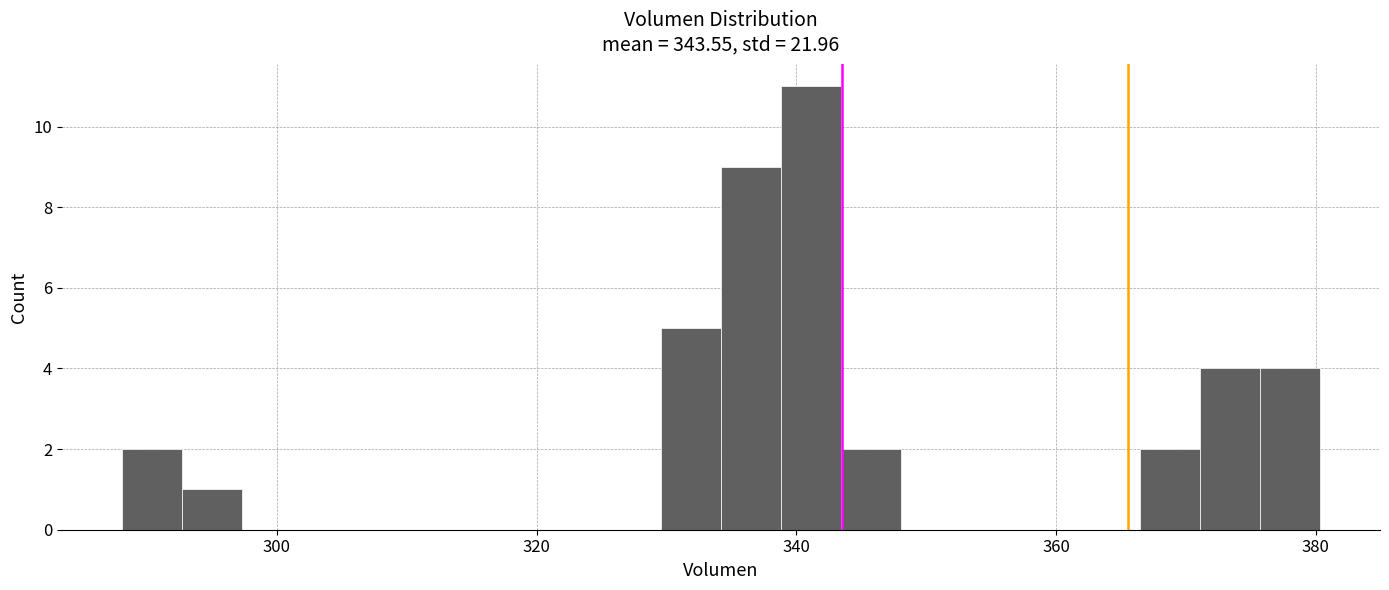

Around what value on the x-axis is the tallest bar? Give the approximate position of its centre, as read against the axis.

342